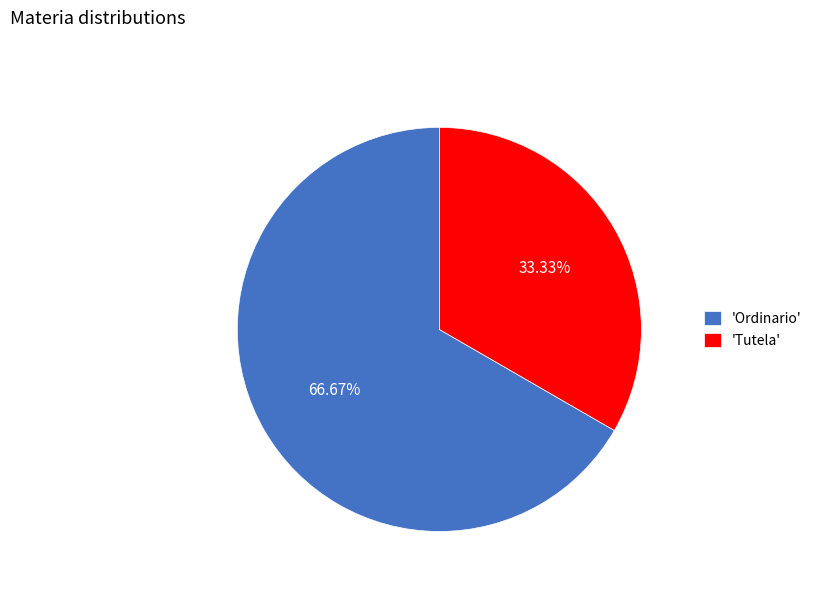

Which slice is the largest?

'Ordinario'